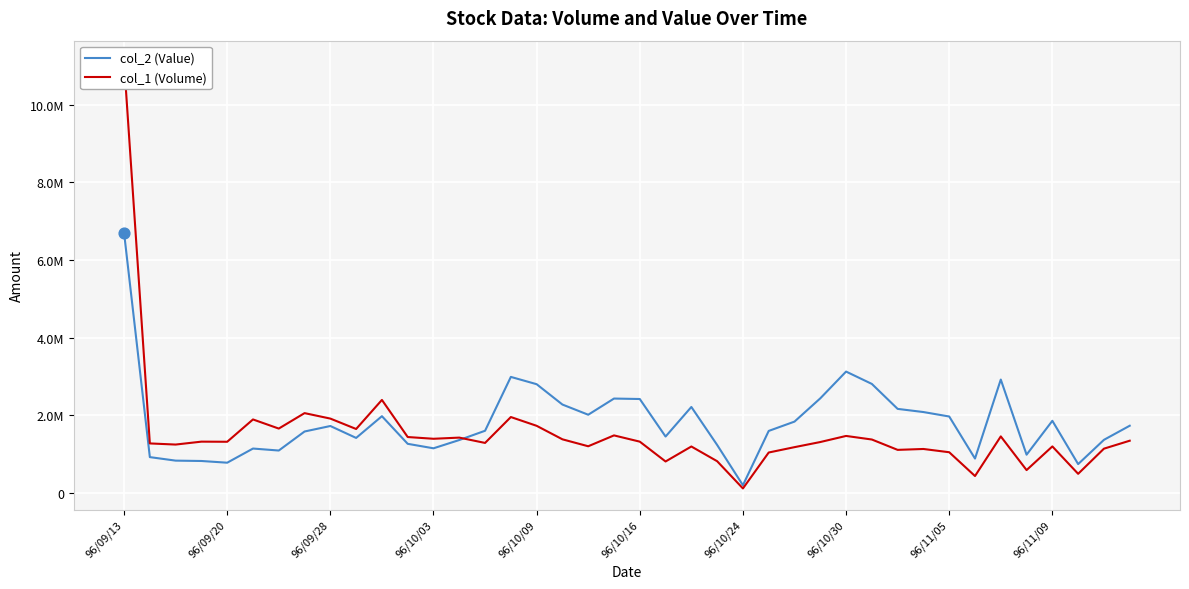

Which series contains the highest Y value?

col_1 (Volume)